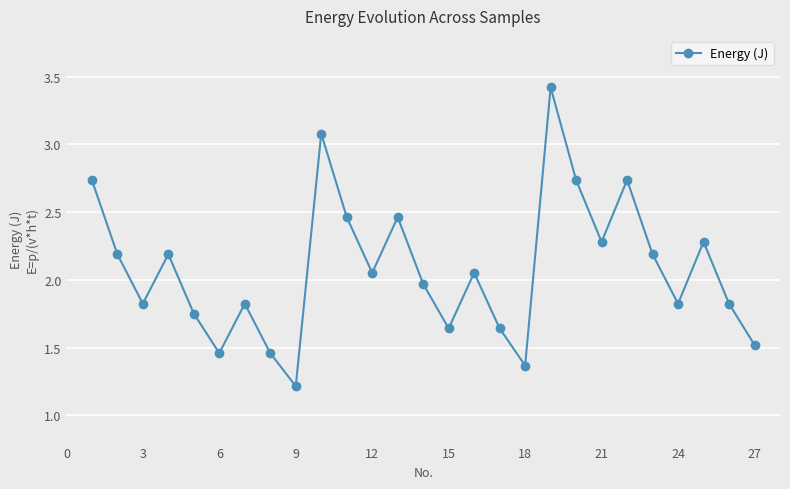

How many points are higher than both their immediate neighbors (excluding endpoints)?

8